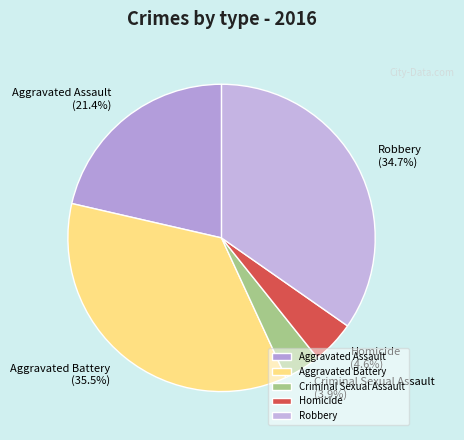

To the nearest percent, what portion does Robbery represent?

35%